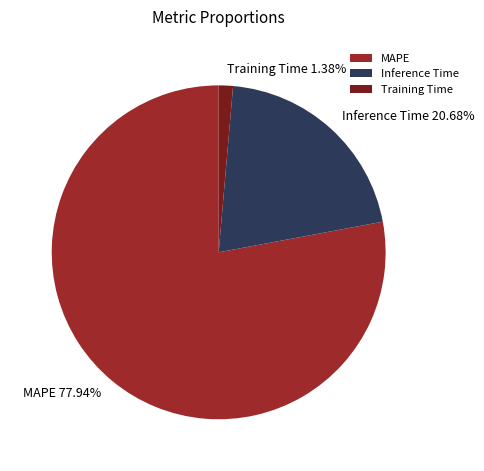

True or false: MAPE accounts for 78% of the total.

True